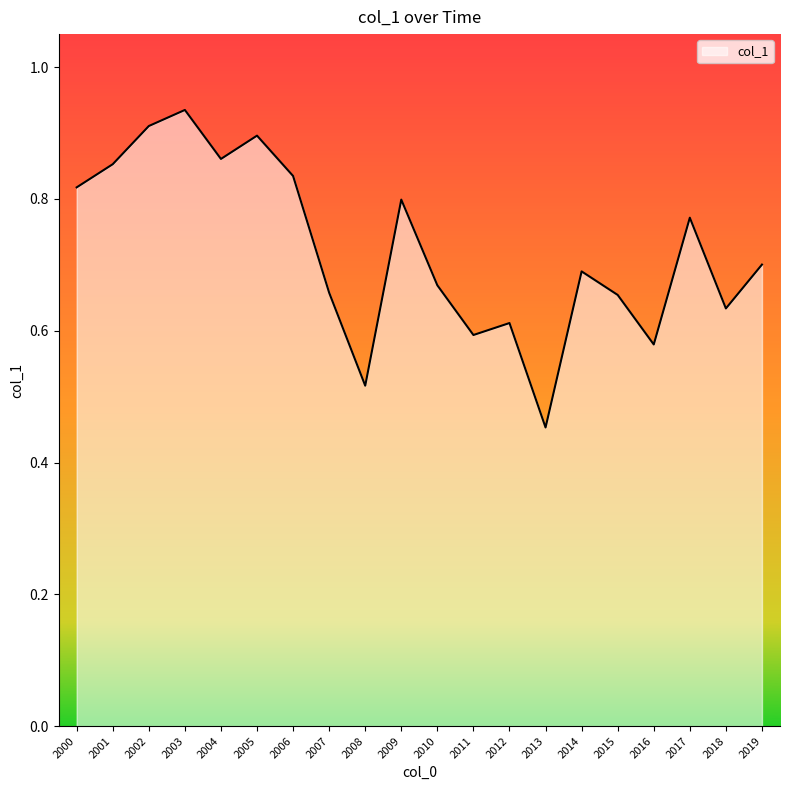

At which category does the chart reach its peak across all series?

2003